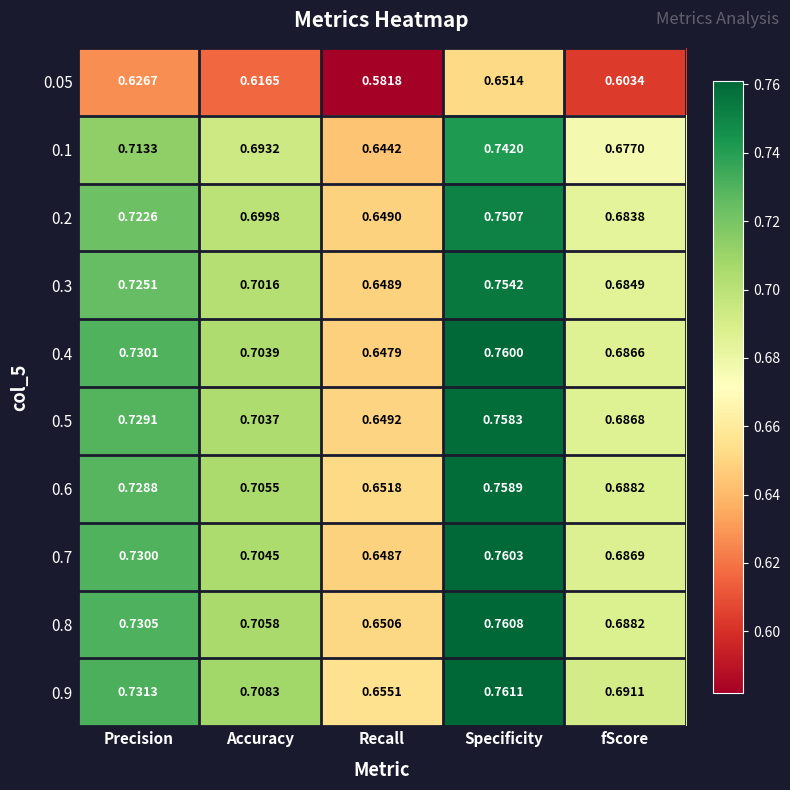

How many categories are shown in the chart?

5